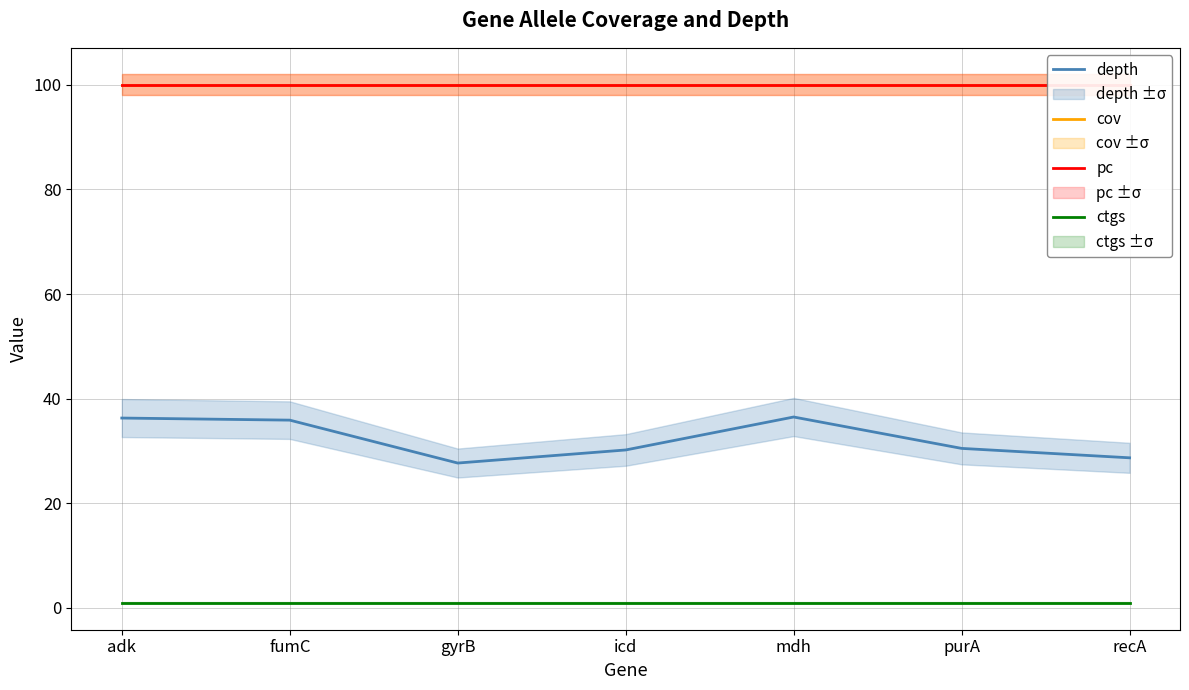

True or false: depth and ctgs intersect in this chart.

False